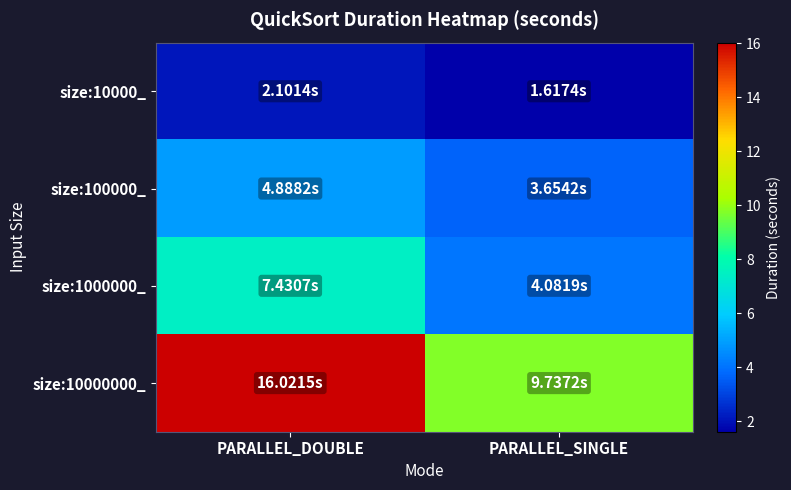

Between PARALLEL_DOUBLE and PARALLEL_SINGLE, which is larger?

PARALLEL_DOUBLE